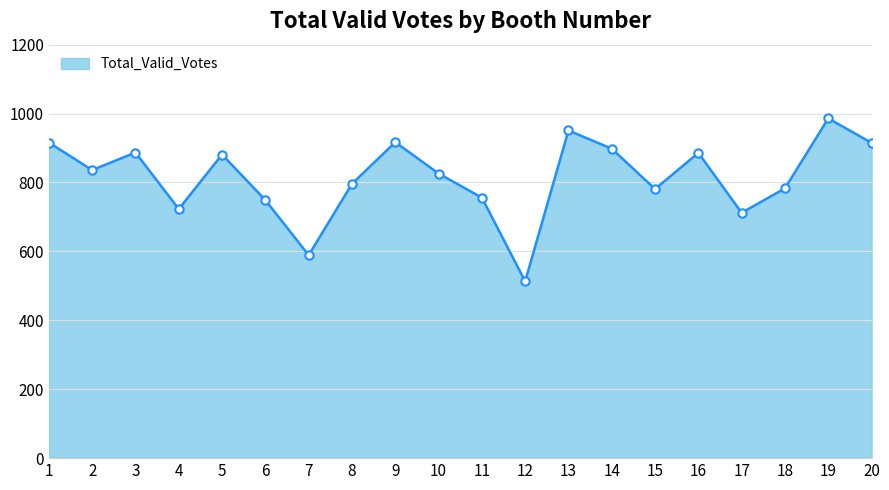

Approximately how many times larger is the value at 3 compared to 8?

1.1